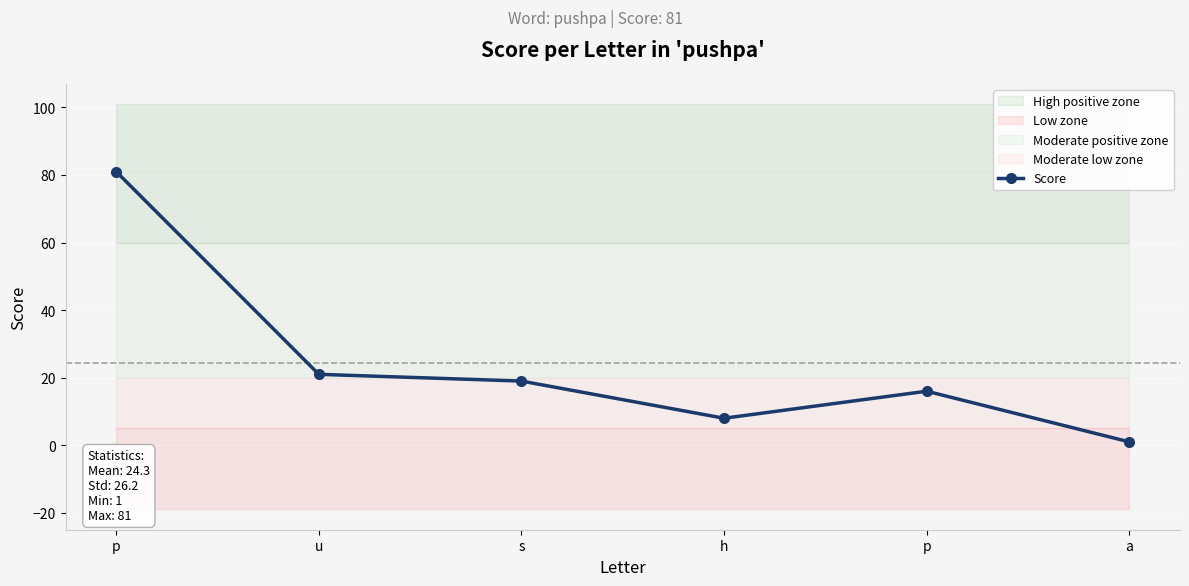

Rank the categories by value from highest to lowest.

p, u, s, p, h, a